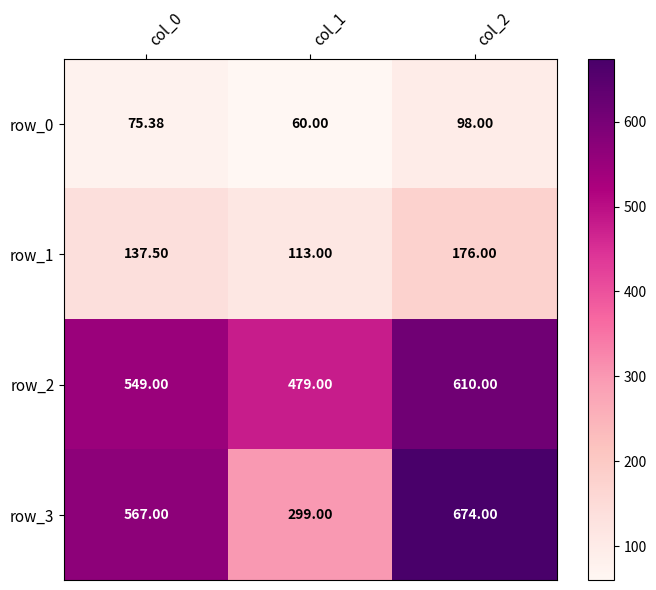

Reading left to right, what are all the values shown in this chart?

row_0: 75.4	60.0	98.0
row_1: 137.5	113.0	176.0
row_2: 549.0	479.0	610.0
row_3: 567.0	299.0	674.0